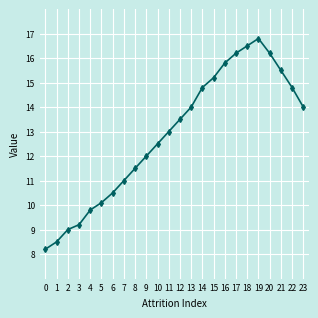

What is the difference between the values at 23 and 0?

5.8